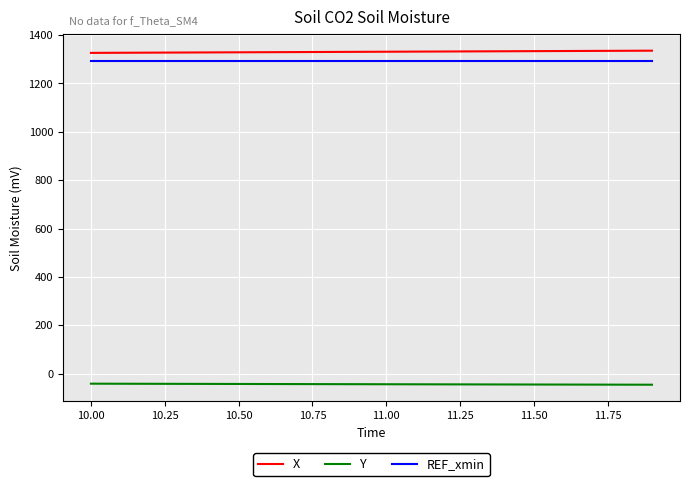

What is the maximum value for Y?

-41.7